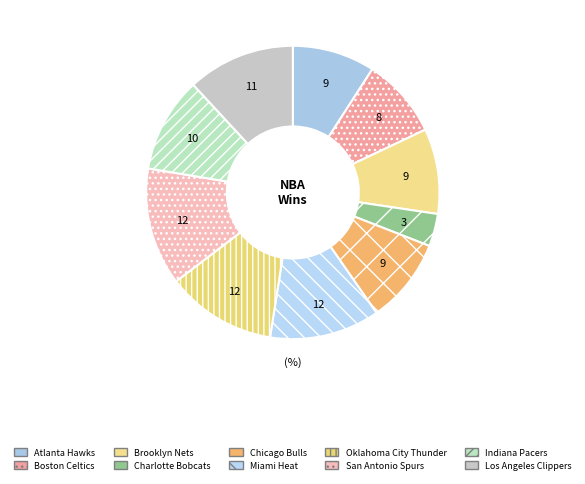

Is there a majority slice in this chart?

No